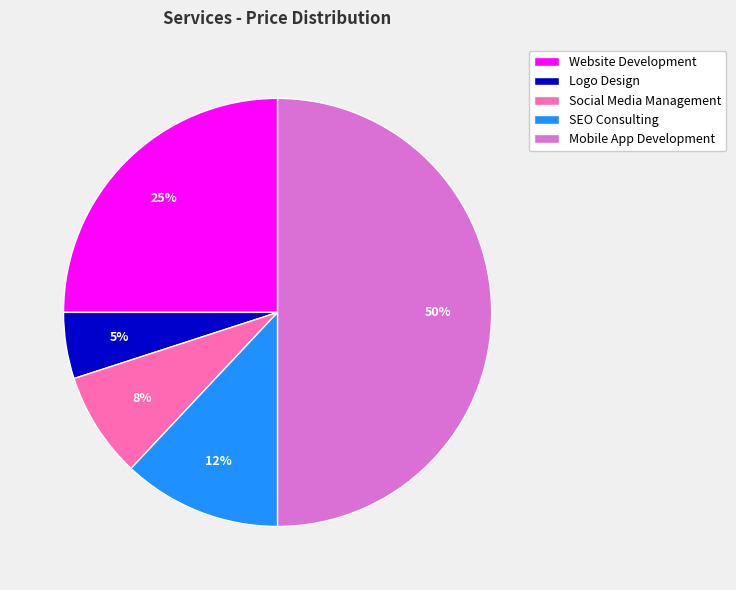

Which category has the biggest portion of the pie?

Mobile App Development